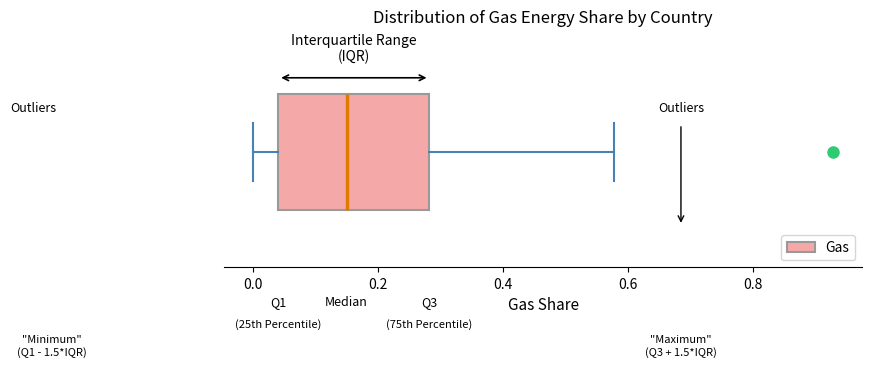

Transcribe this box plot: give where the median line is, the range the box spans, and where the two whiskers end, as read against the x-axis. The values are not printed on the chart, so give them approximately, as read against the axis.

median 0.14, box 0.04 to 0.28, whiskers 0.00 to 0.58